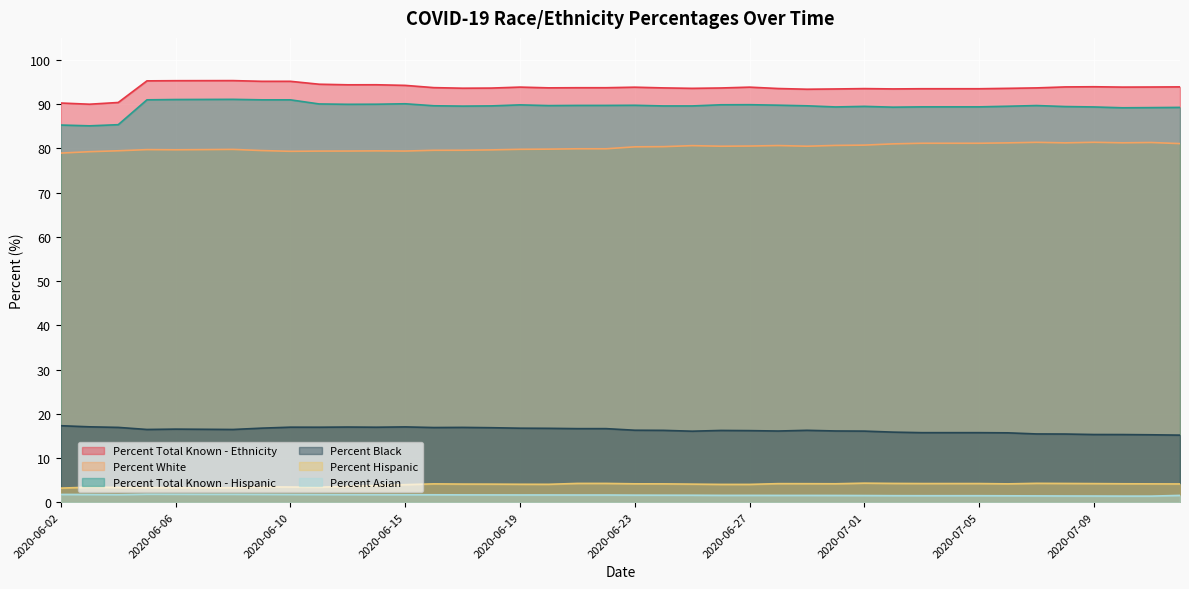

At which category is the sum across all series the highest?

2020-06-08